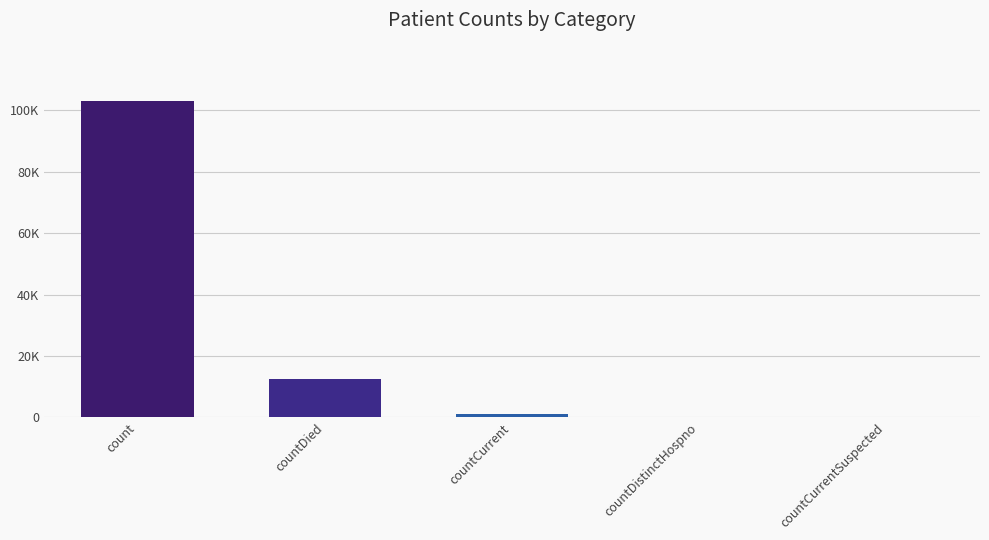

What is the approximate value at countDied?

12418